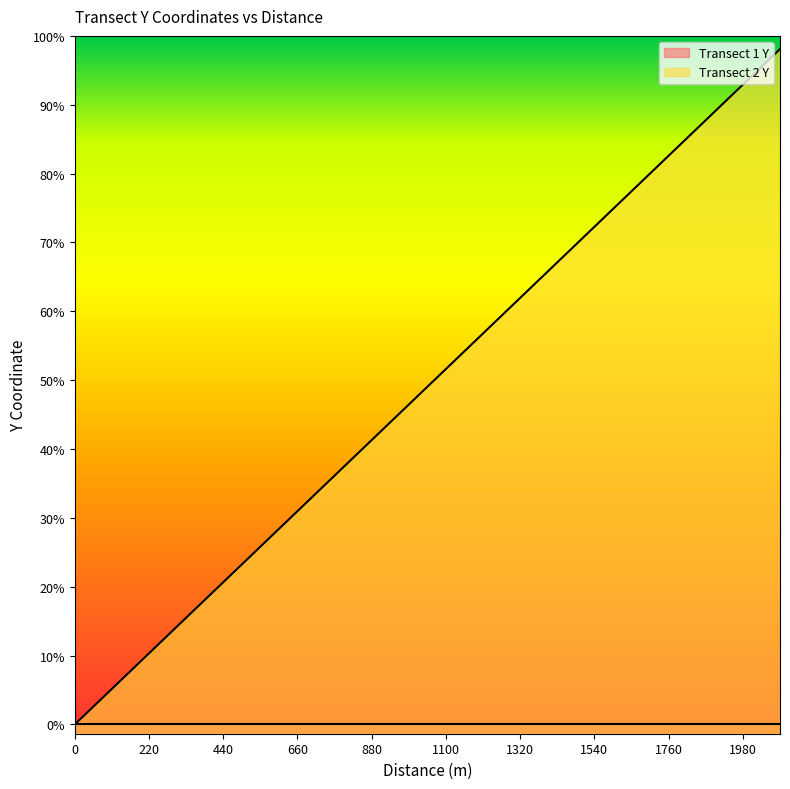

The value at 220 is 51.9. True or false?

False